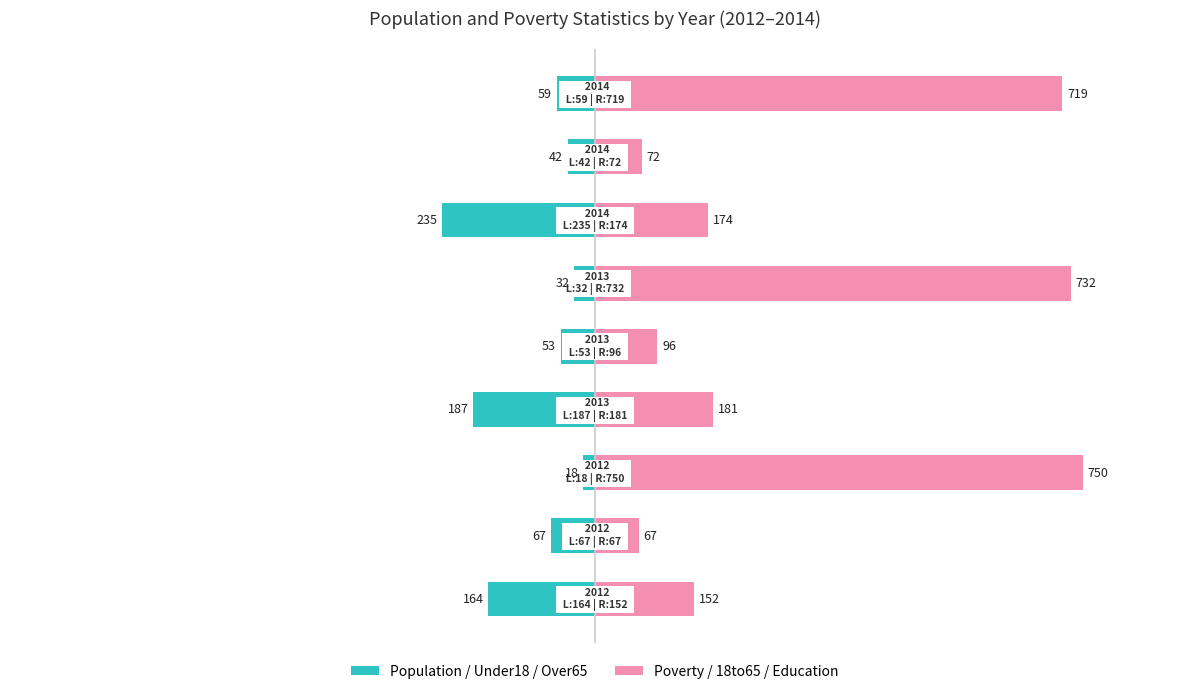

At 0, list the series in order from largest to smallest.

Poverty / 18to65 / Education, Population / Under18 / Over65